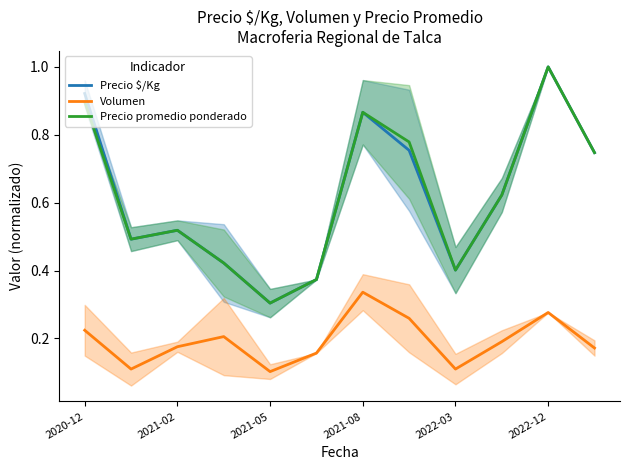

Where is Precio $/Kg nearest to the value 0?

2021-05